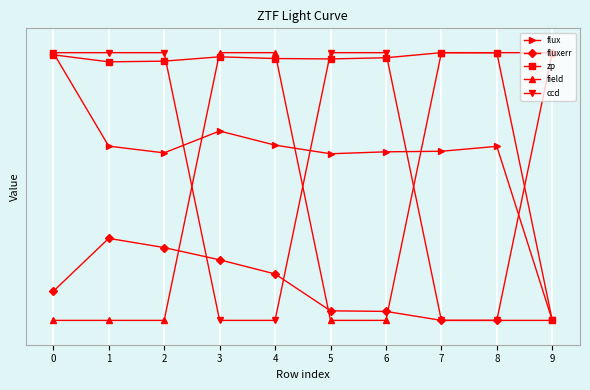

What is the difference between the maximum and minimum values in the field series?

55.0